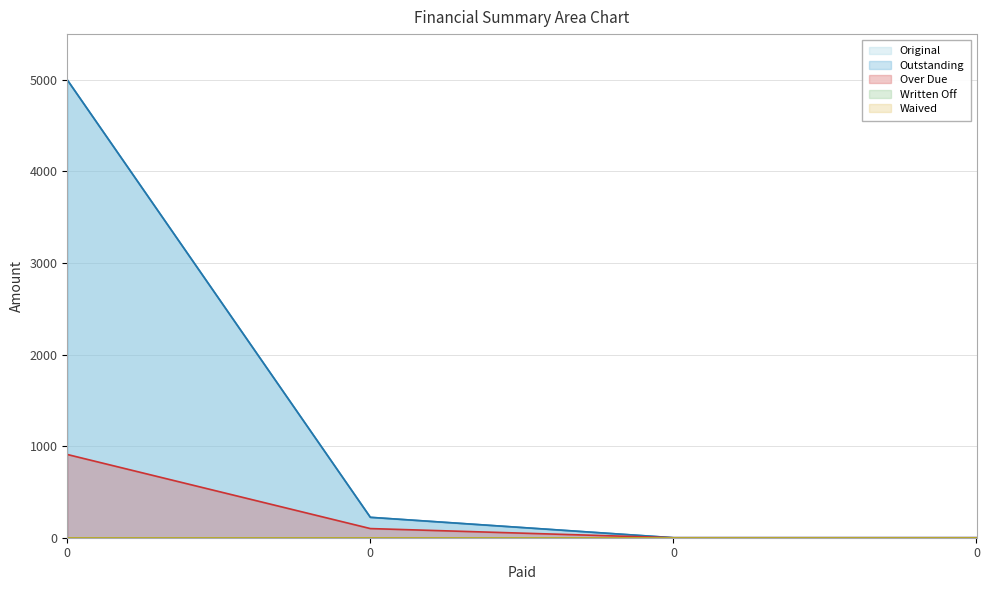

Reading left to right, transcribe all the data shown in this chart.

Original: 0=5000.0	0=222.7	0=0.0	0=0.0
Outstanding: 0=5000.0	0=222.7	0=0.0	0=0.0
Over Due: 0=909.1	0=100.0	0=0.0	0=0.0